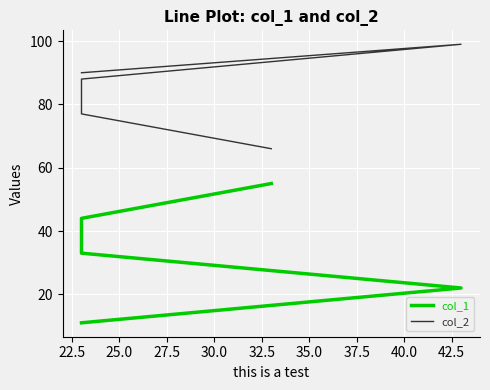

What is the label of the 5th point from the left?

30.0